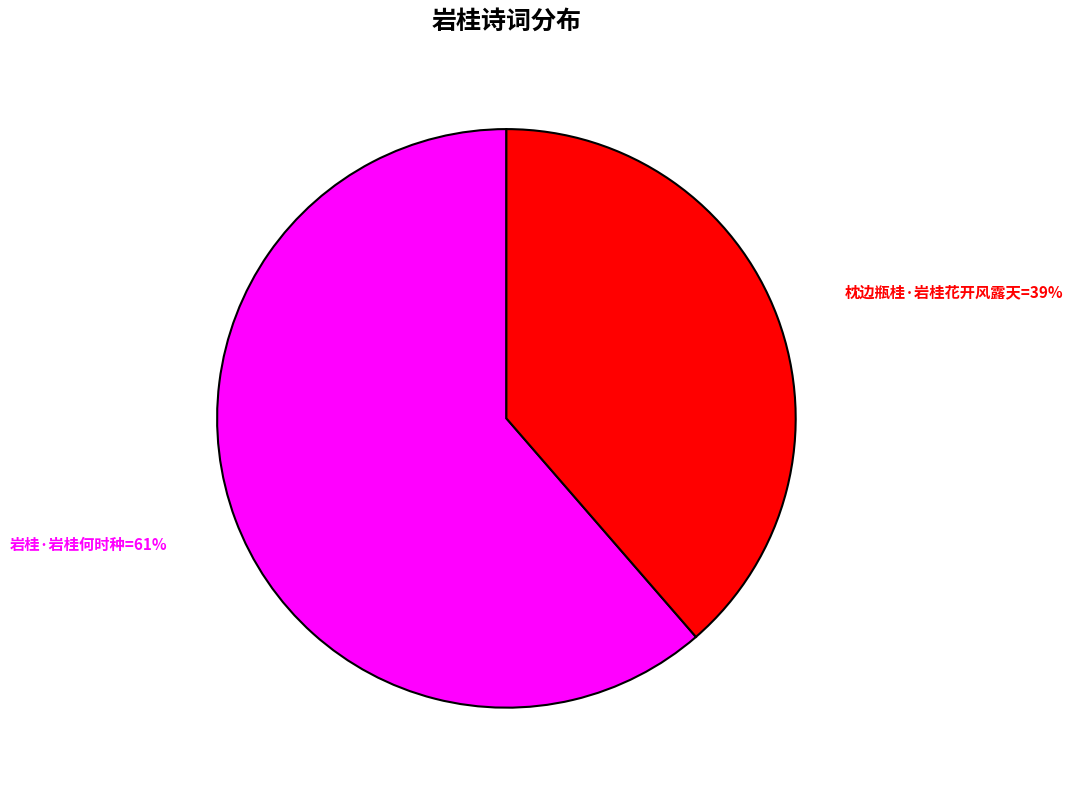

Does any single category account for the majority?

Yes